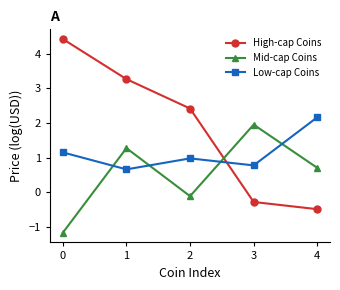

What is the difference between the maximum and minimum values in the Low-cap Coins series?

1.5